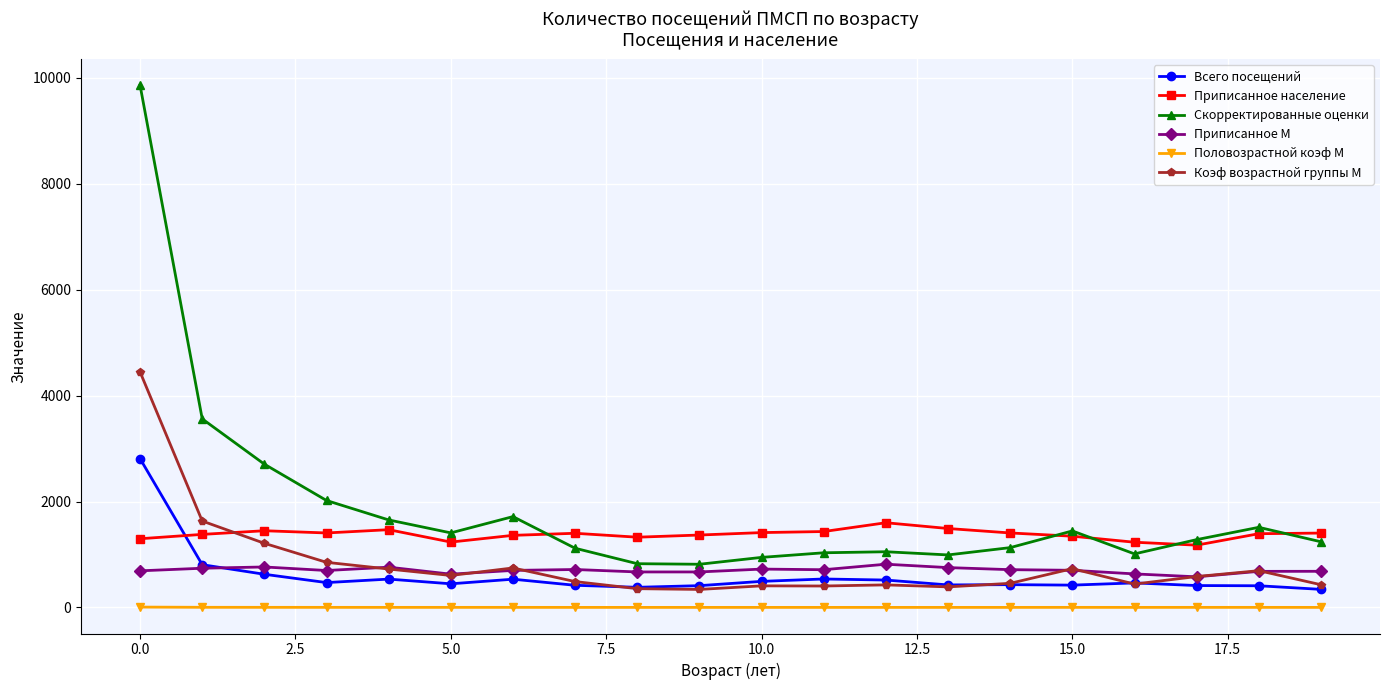

How many categories are shown in the chart?

20